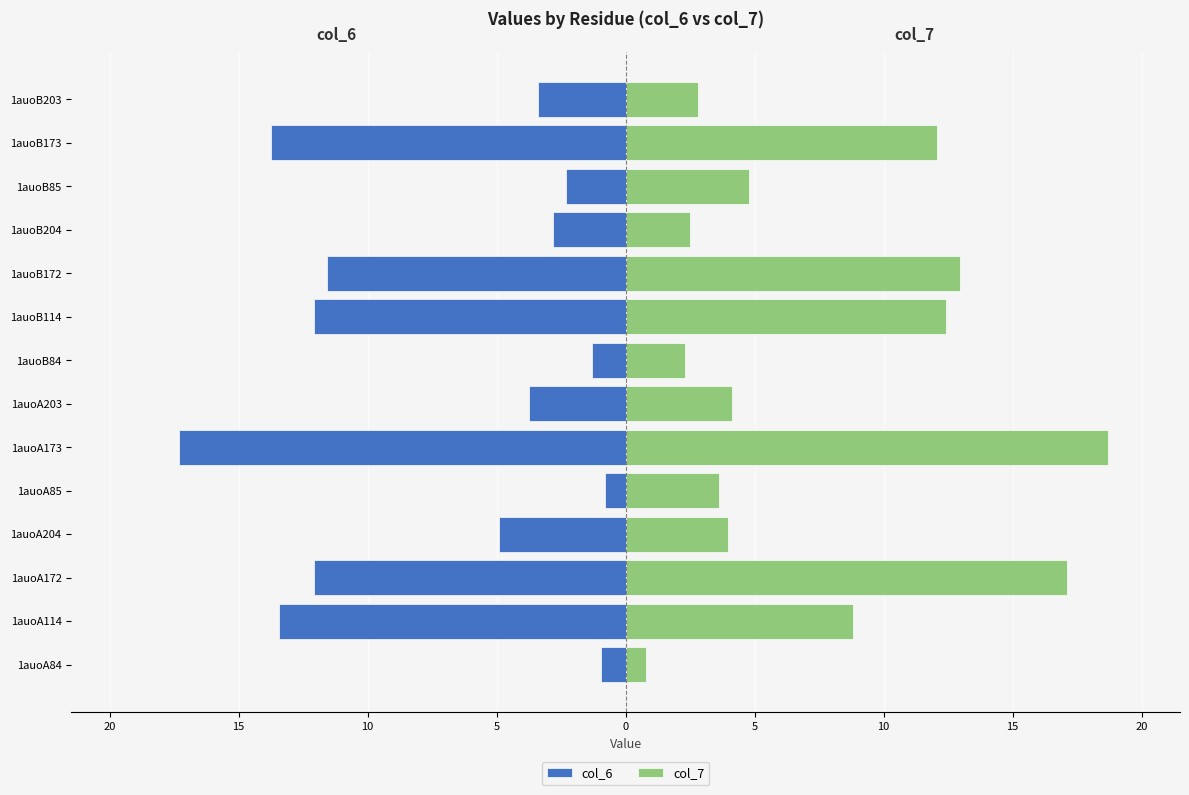

What is the greatest value displayed?

18.7